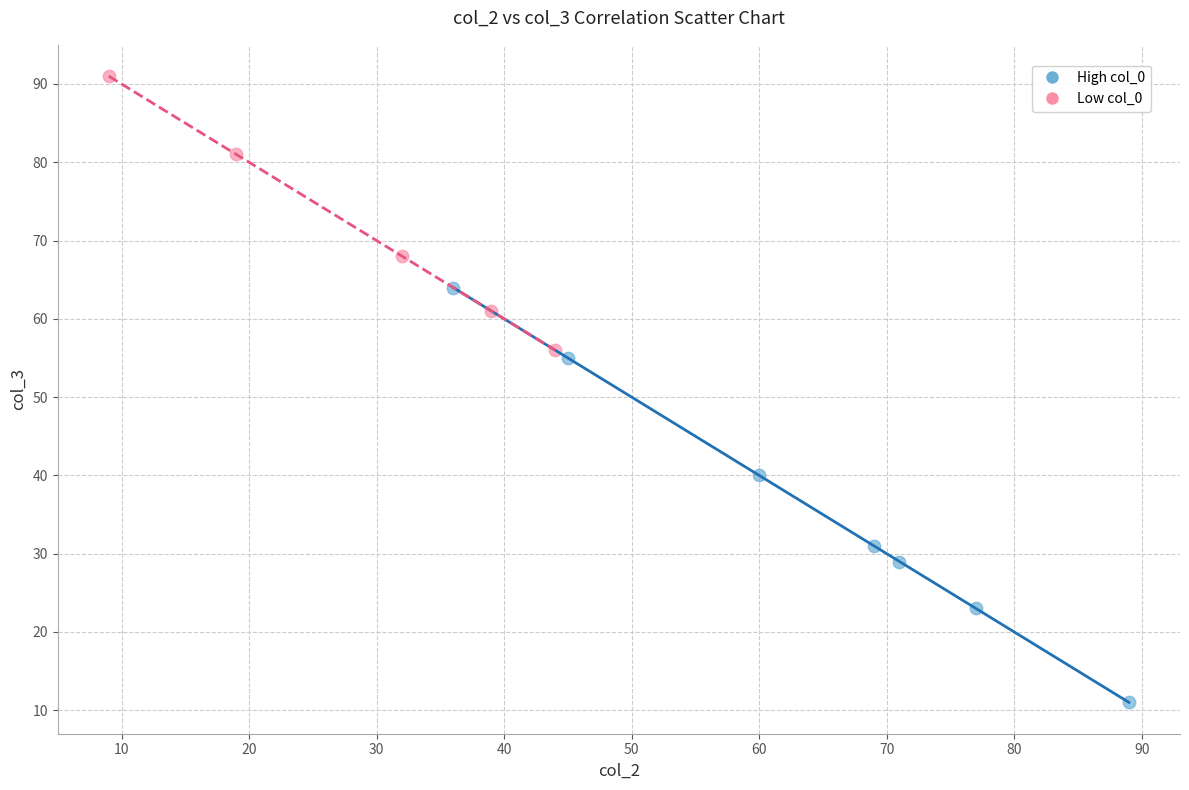

Which series has the widest spread of Y values?

High col_0